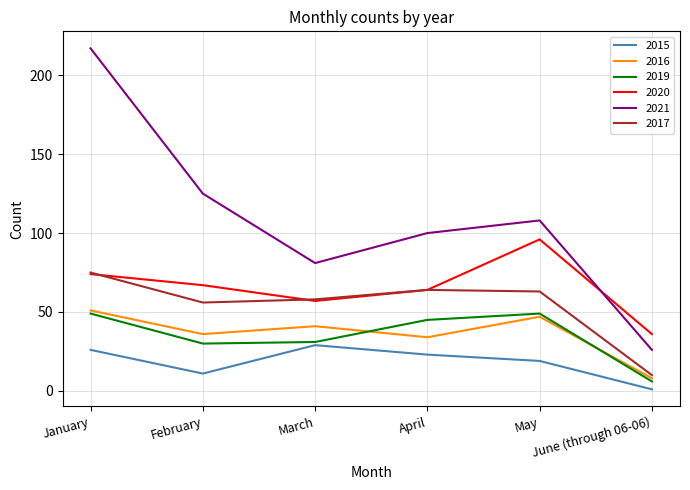

Which label corresponds to the smallest value in the chart?

June (through 06-06)